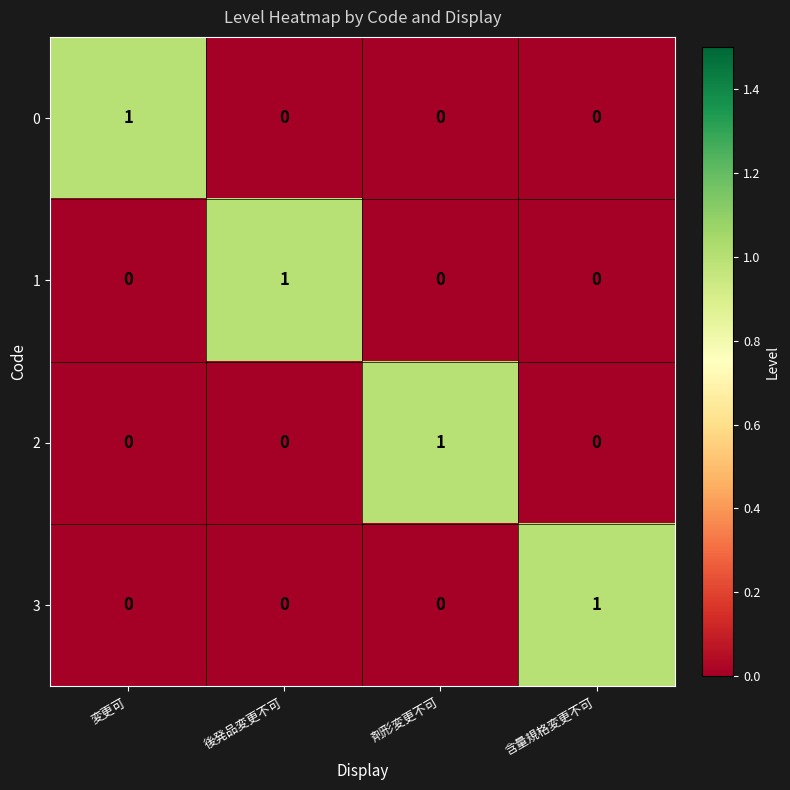

Count the number of data series in this chart.

4